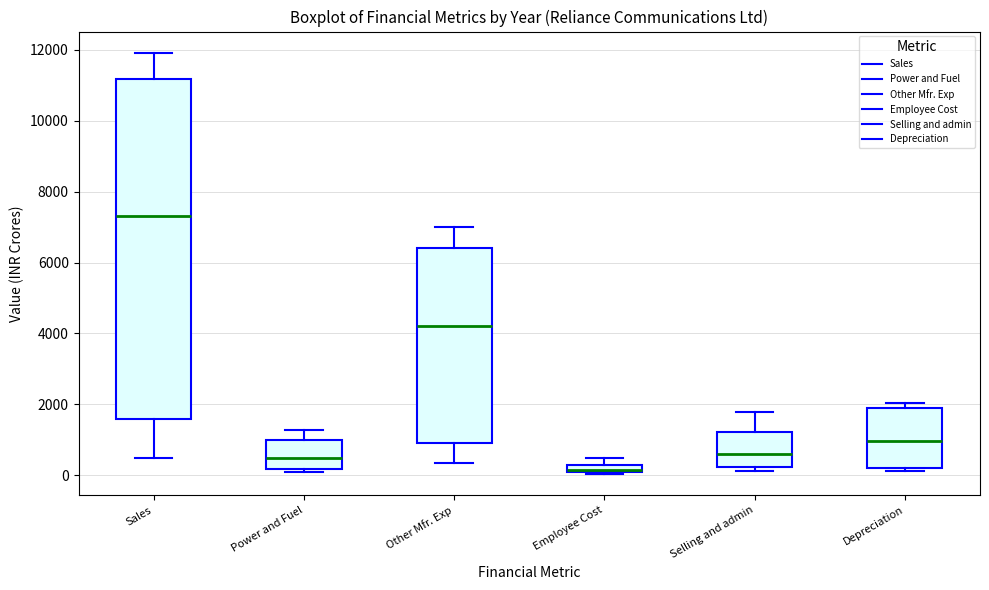

Which box has the lowest median line?

Employee Cost